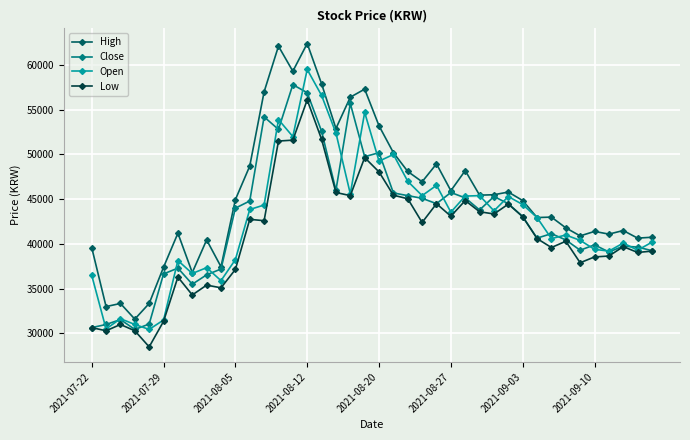

What are all the series names shown in the legend?

High, Close, Open, Low